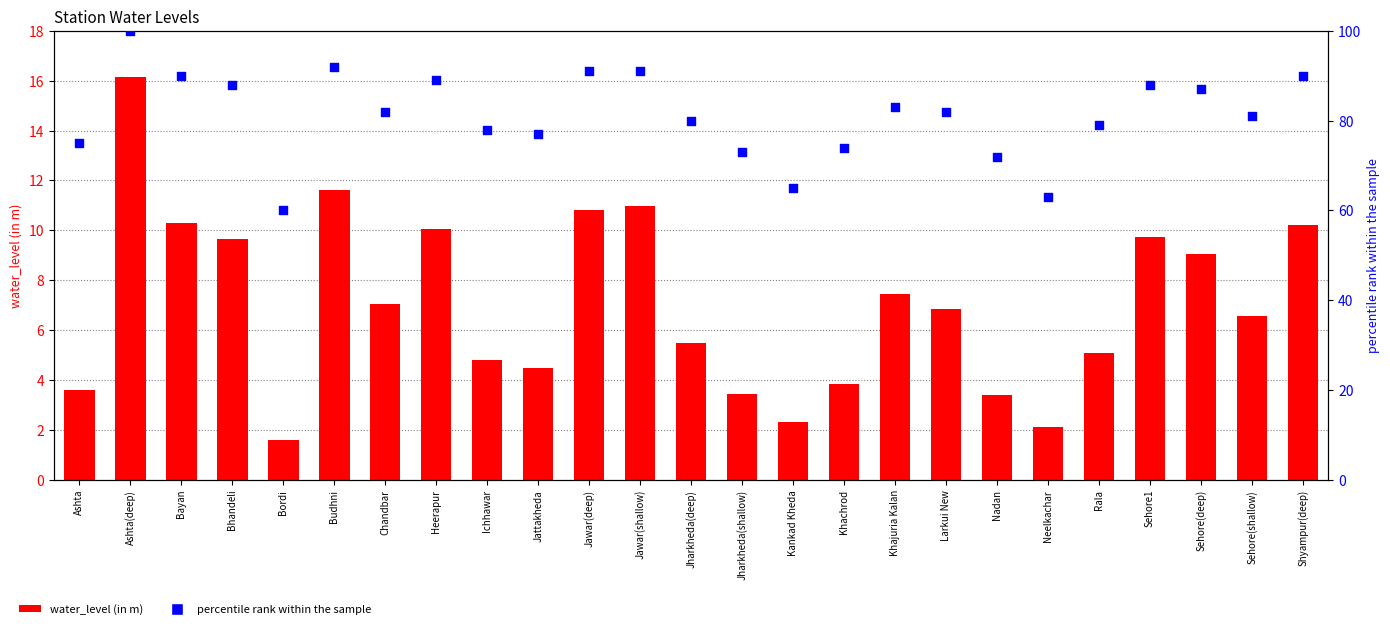

What is the total value across all series at Bordi?

61.6